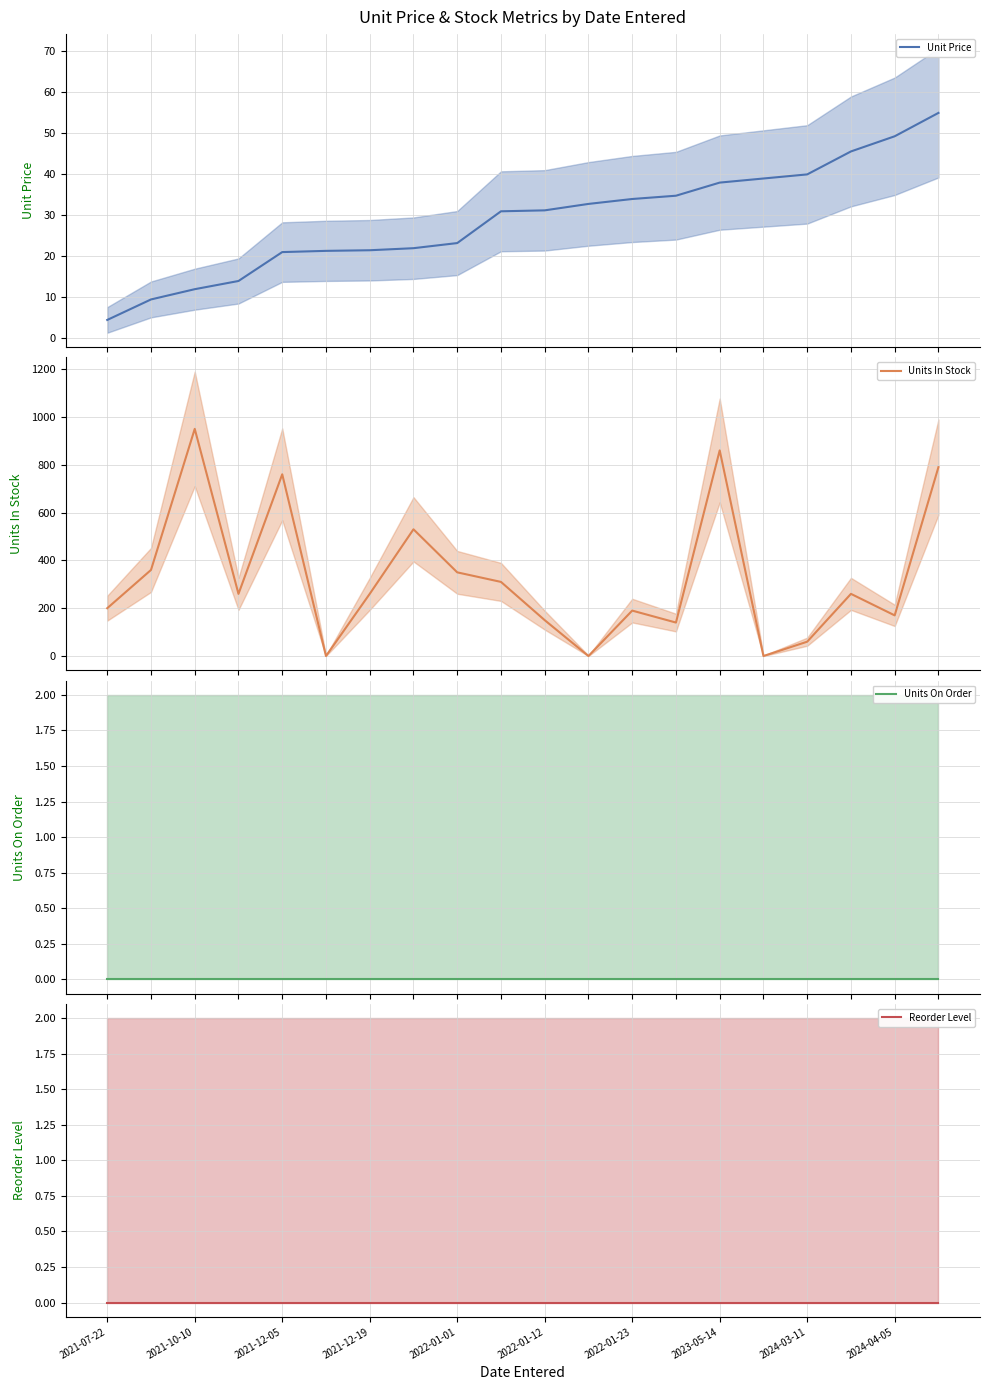

What is the highest value of the Unit Price series?

55.0